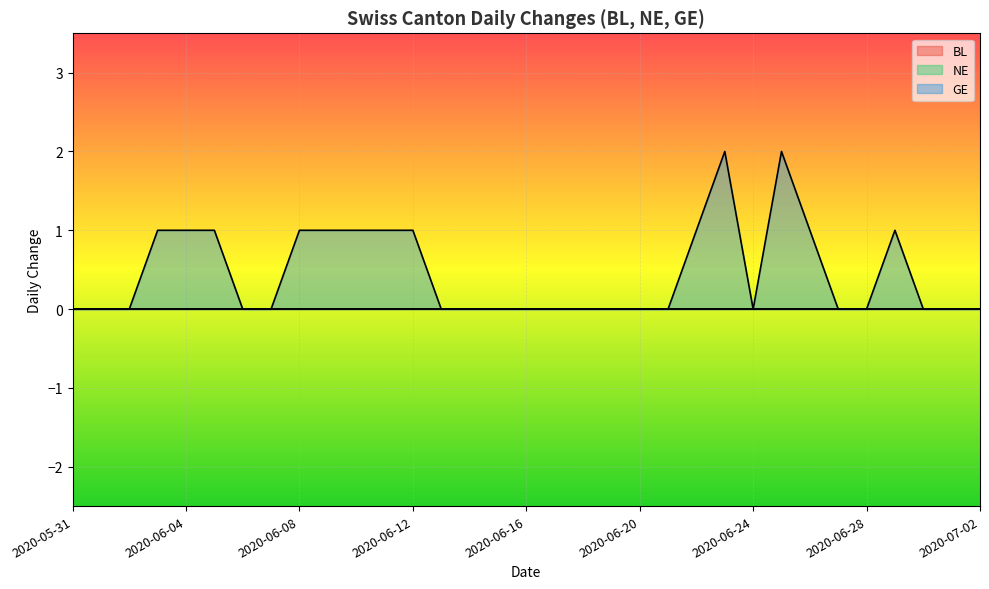

Reading left to right, list all the values displayed in this chart.

BL: 2020-05-31=0	2020-06-01=0	2020-06-02=0	2020-06-03=0	2020-06-04=0	2020-06-05=0	2020-06-06=0	2020-06-07=0	2020-06-08=0	2020-06-09=0	2020-06-10=0	2020-06-11=0	2020-06-12=0	2020-06-13=0	2020-06-14=0	2020-06-15=0	2020-06-16=0	2020-06-17=0	2020-06-18=0	2020-06-19=0	2020-06-20=0	2020-06-21=0	2020-06-22=0	2020-06-23=0	2020-06-24=0	2020-06-25=0	2020-06-26=0	2020-06-27=0	2020-06-28=0	2020-06-29=0	2020-06-30=0	2020-07-01=0	2020-07-02=0
NE: 2020-05-31=0	2020-06-01=0	2020-06-02=0	2020-06-03=0	2020-06-04=0	2020-06-05=0	2020-06-06=0	2020-06-07=0	2020-06-08=0	2020-06-09=0	2020-06-10=0	2020-06-11=0	2020-06-12=0	2020-06-13=0	2020-06-14=0	2020-06-15=0	2020-06-16=0	2020-06-17=0	2020-06-18=0	2020-06-19=0	2020-06-20=0	2020-06-21=0	2020-06-22=0	2020-06-23=0	2020-06-24=0	2020-06-25=0	2020-06-26=0	2020-06-27=0	2020-06-28=0	2020-06-29=0	2020-06-30=0	2020-07-01=0	2020-07-02=0
GE: 2020-05-31=0	2020-06-01=0	2020-06-02=0	2020-06-03=1	2020-06-04=1	2020-06-05=1	2020-06-06=0	2020-06-07=0	2020-06-08=1	2020-06-09=1	2020-06-10=1	2020-06-11=1	2020-06-12=1	2020-06-13=0	2020-06-14=0	2020-06-15=0	2020-06-16=0	2020-06-17=0	2020-06-18=0	2020-06-19=0	2020-06-20=0	2020-06-21=0	2020-06-22=1	2020-06-23=2	2020-06-24=0	2020-06-25=2	2020-06-26=1	2020-06-27=0	2020-06-28=0	2020-06-29=1	2020-06-30=0	2020-07-01=0	2020-07-02=0